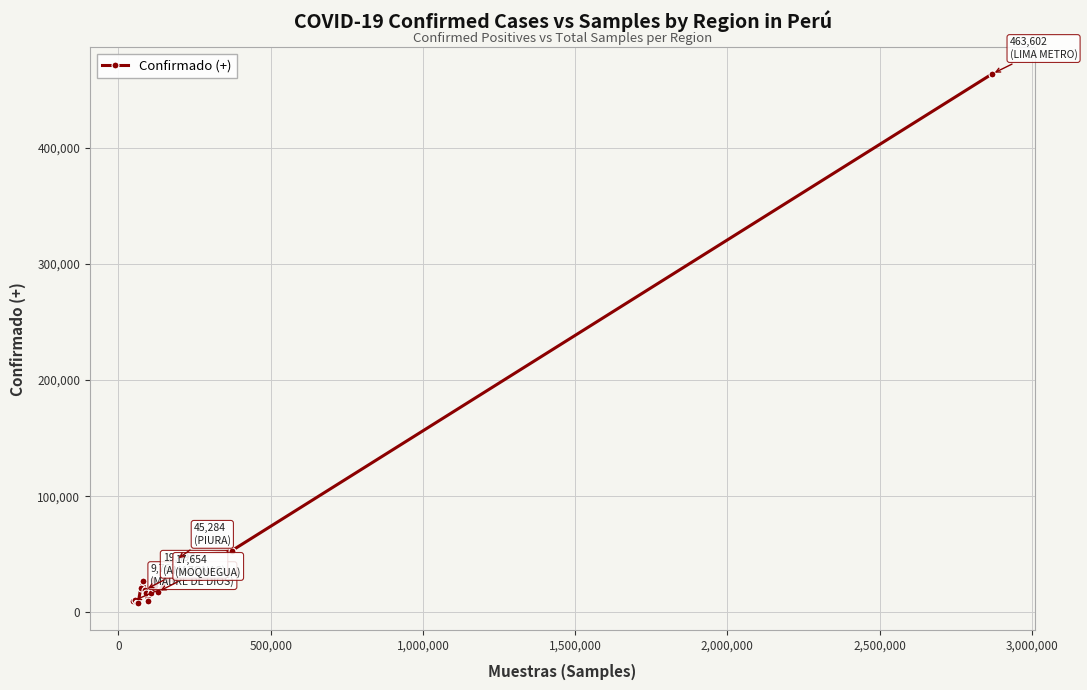

What is the average value?

42840